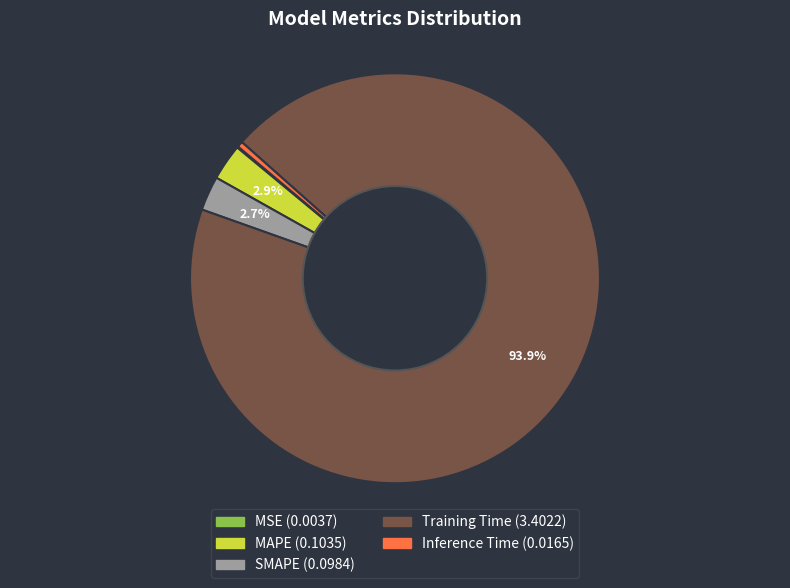

To the nearest percent, what is the difference between the largest and smallest slice percentages?

94%